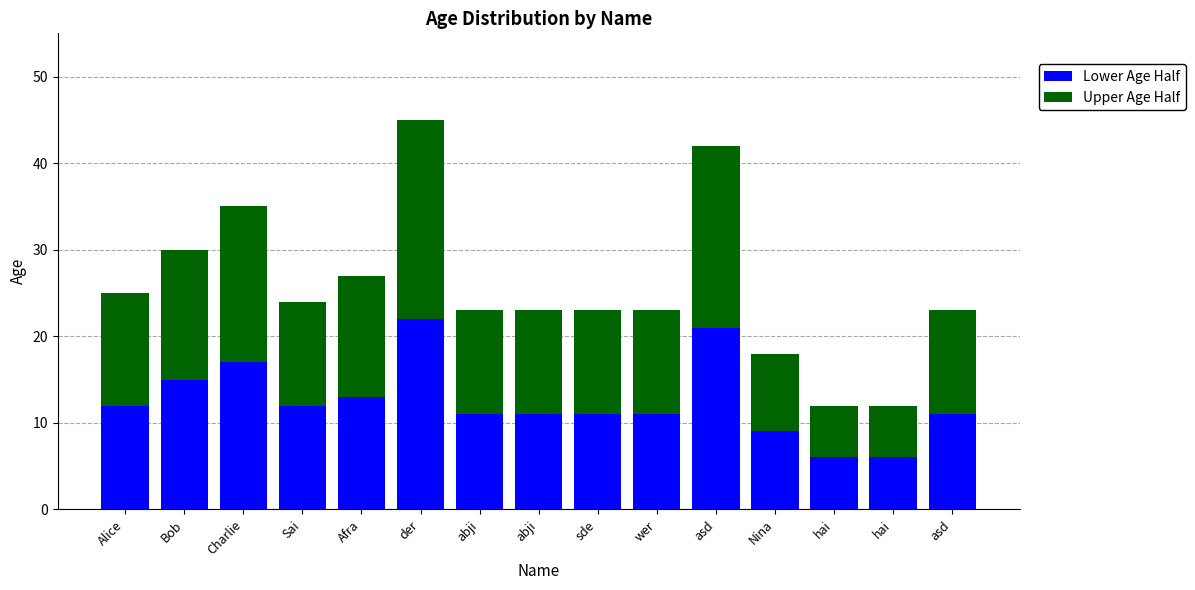

What is the average value of the Upper Age Half series?

13